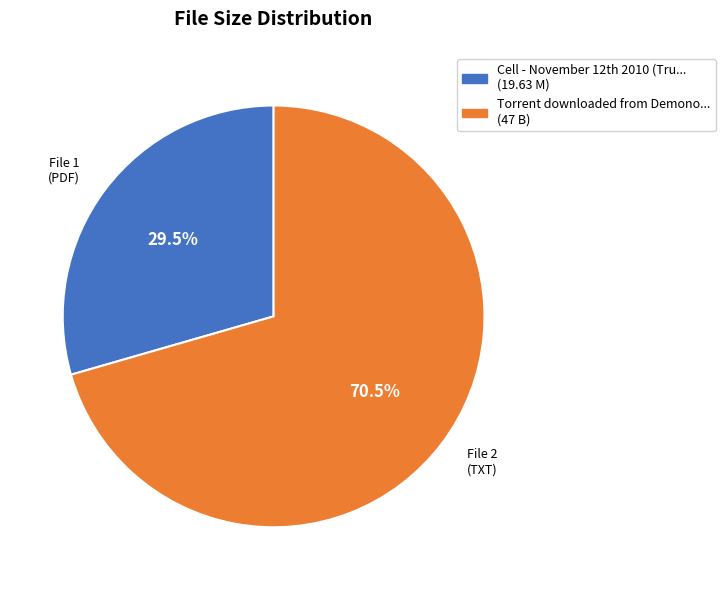

Does any single category account for the majority?

Yes